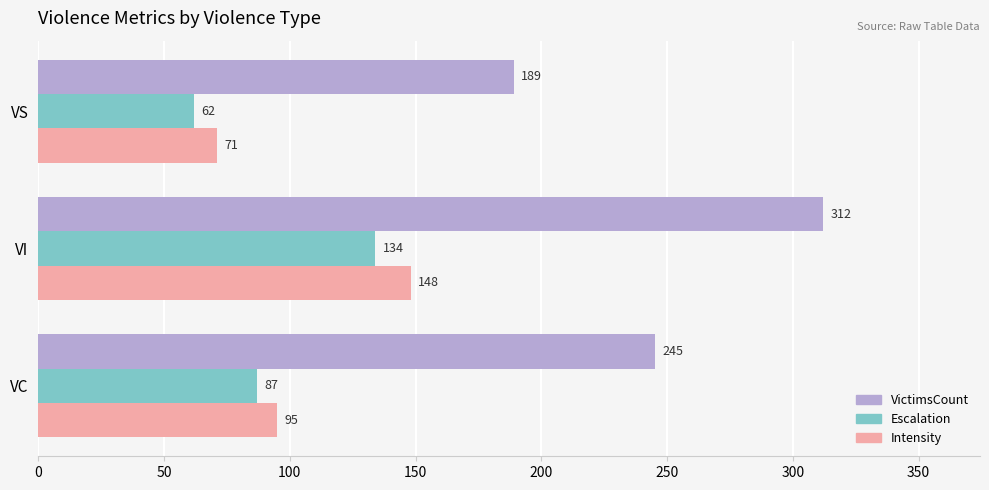

What is the difference between the maximum and minimum values in the Escalation series?

72